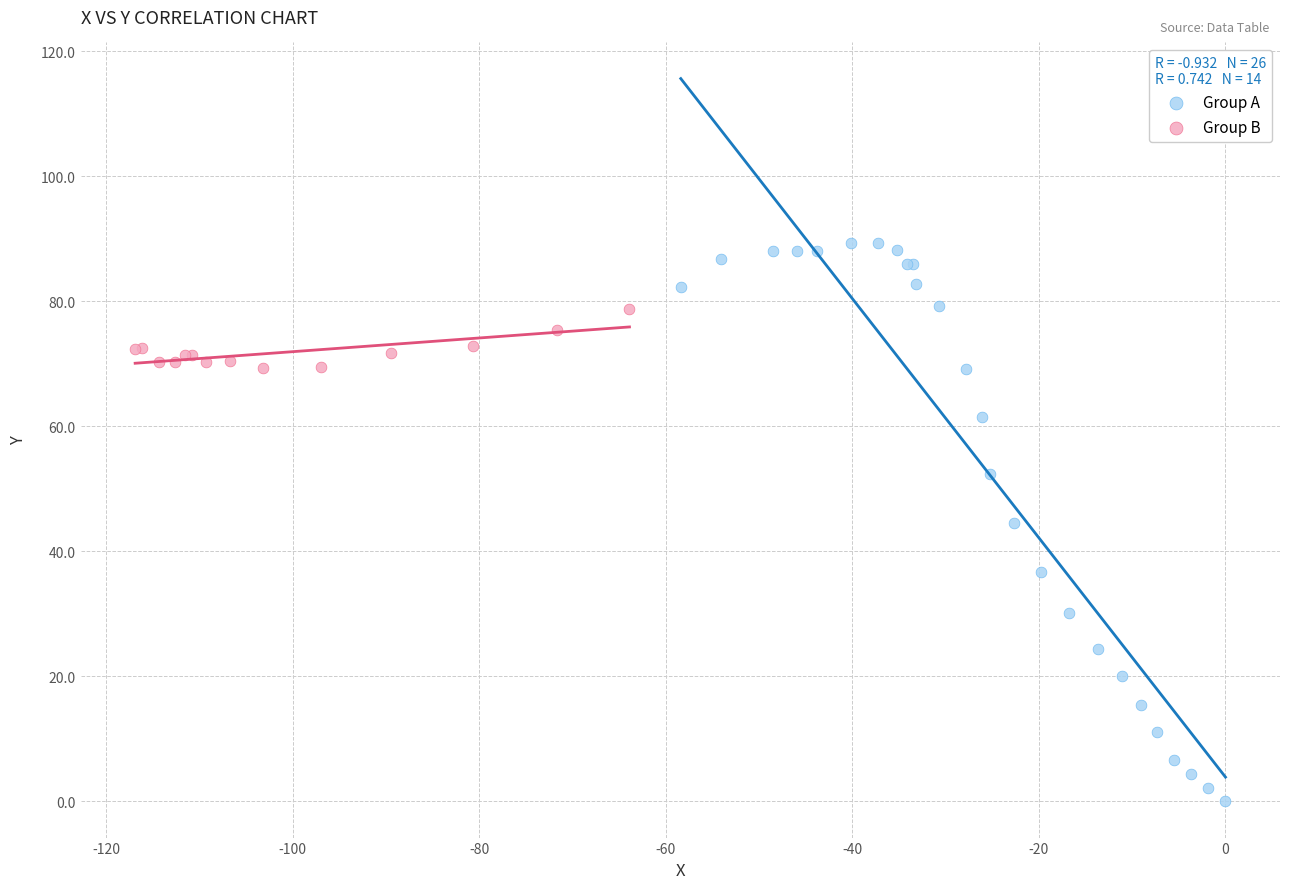

What are all the series names shown in the legend?

Group A, Group B